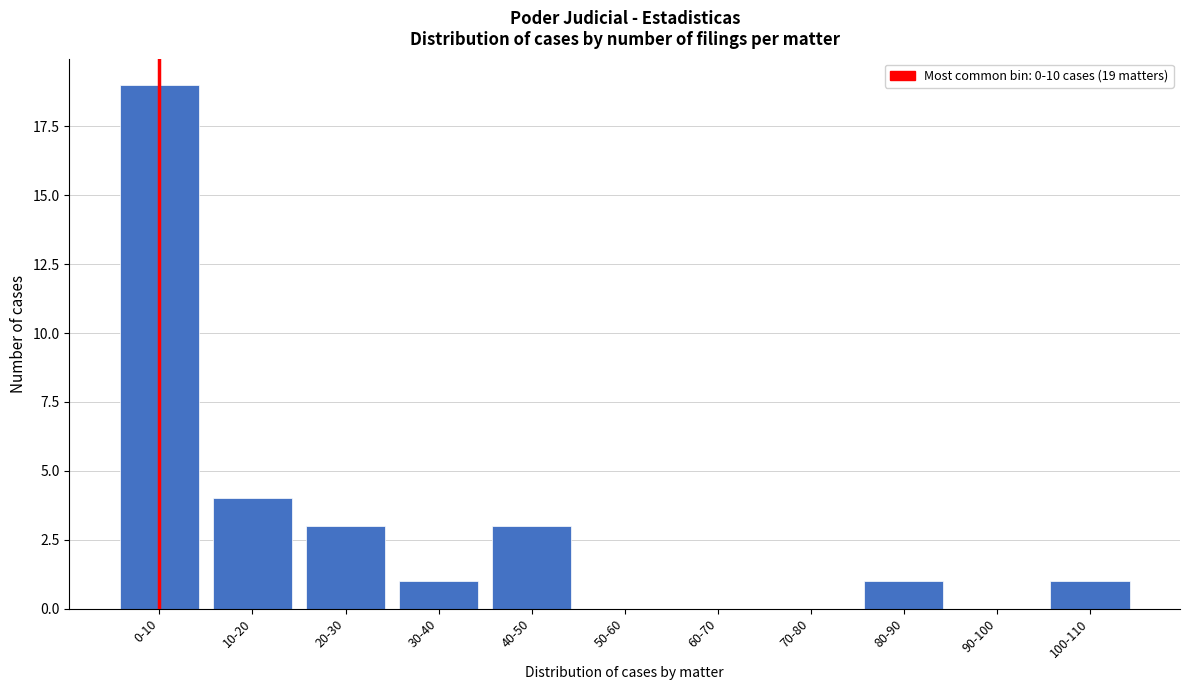

Reading left to right, extract all data points from this chart.

0-10=19	10-20=4	20-30=3	30-40=1	40-50=3	50-60=0	60-70=0	70-80=0	80-90=1	90-100=0	100-110=1